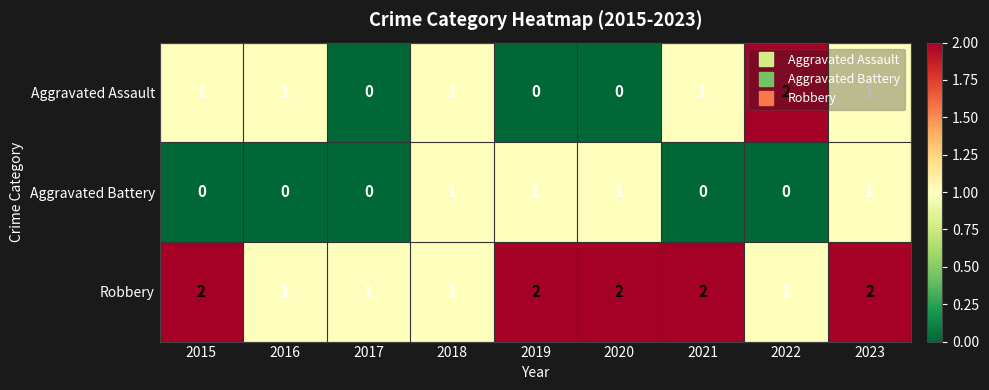

True or false: Robbery has a value of 3 at 2021.

False